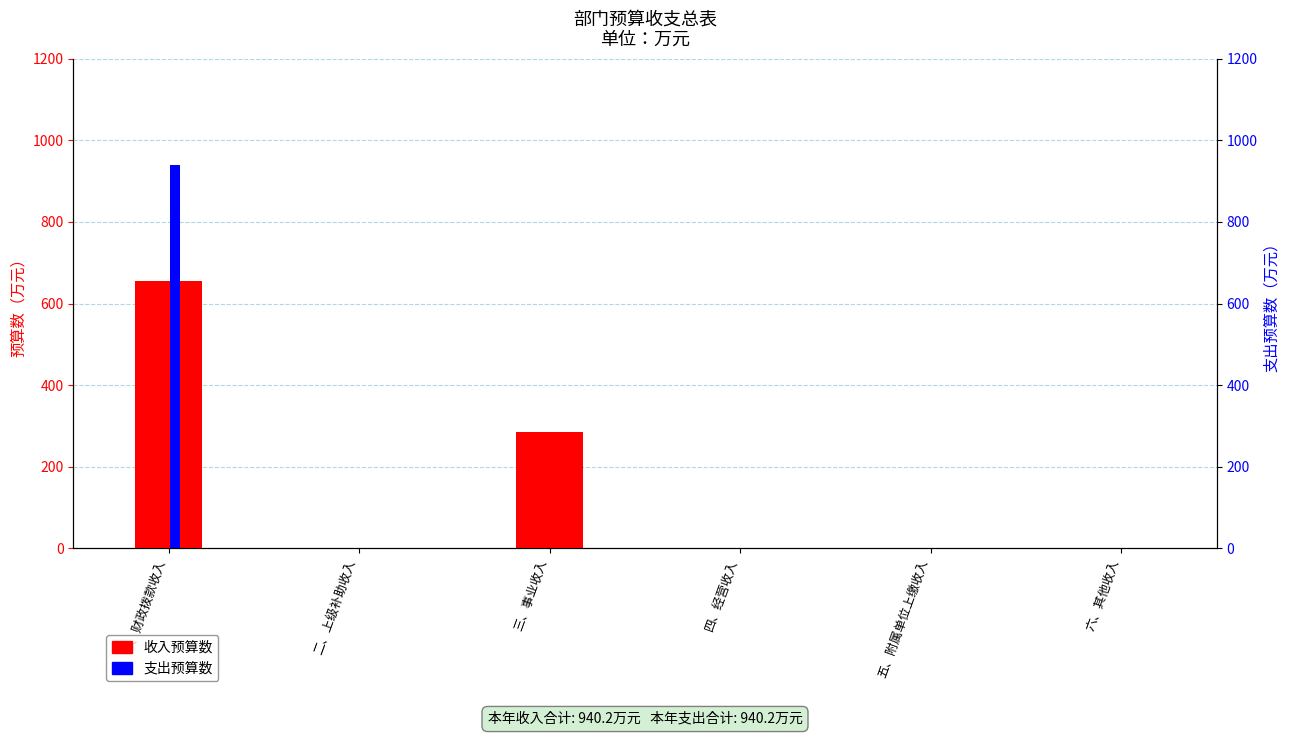

What are all the series names shown in the legend?

收入预算数, 支出预算数